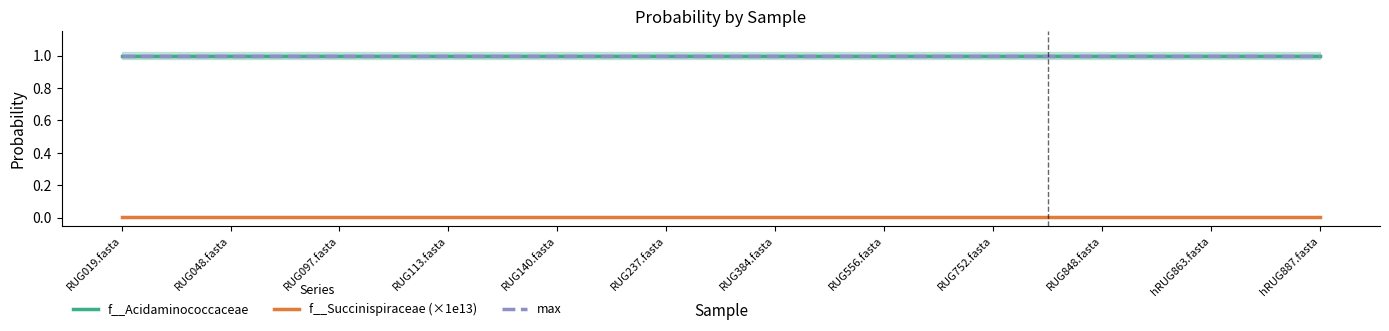

Which series has the largest total across all categories?

f__Acidaminococcaceae